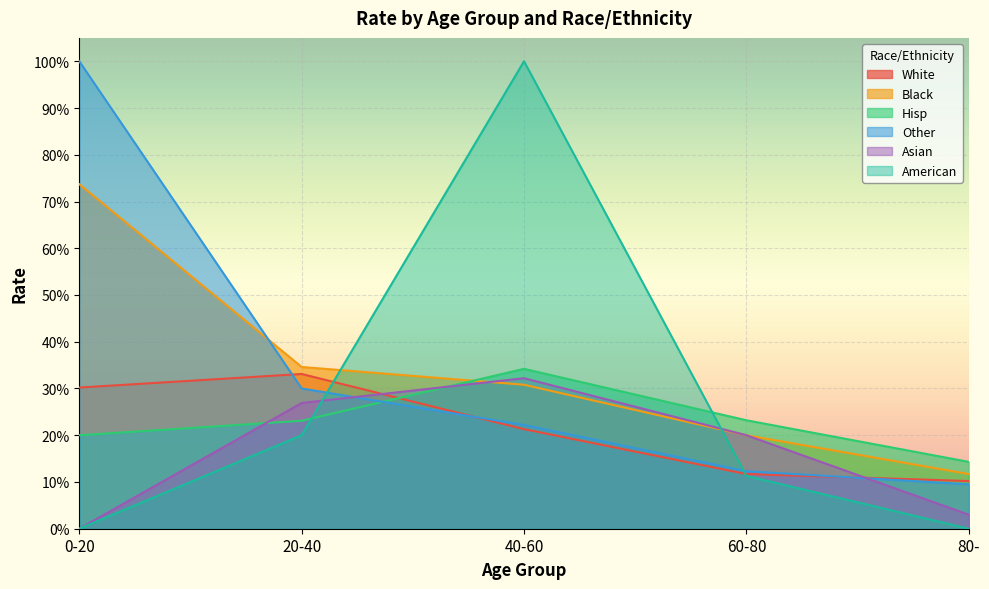

Rank the series by their maximum value, from highest to lowest.

Other, American, Black, Hisp, White, Asian